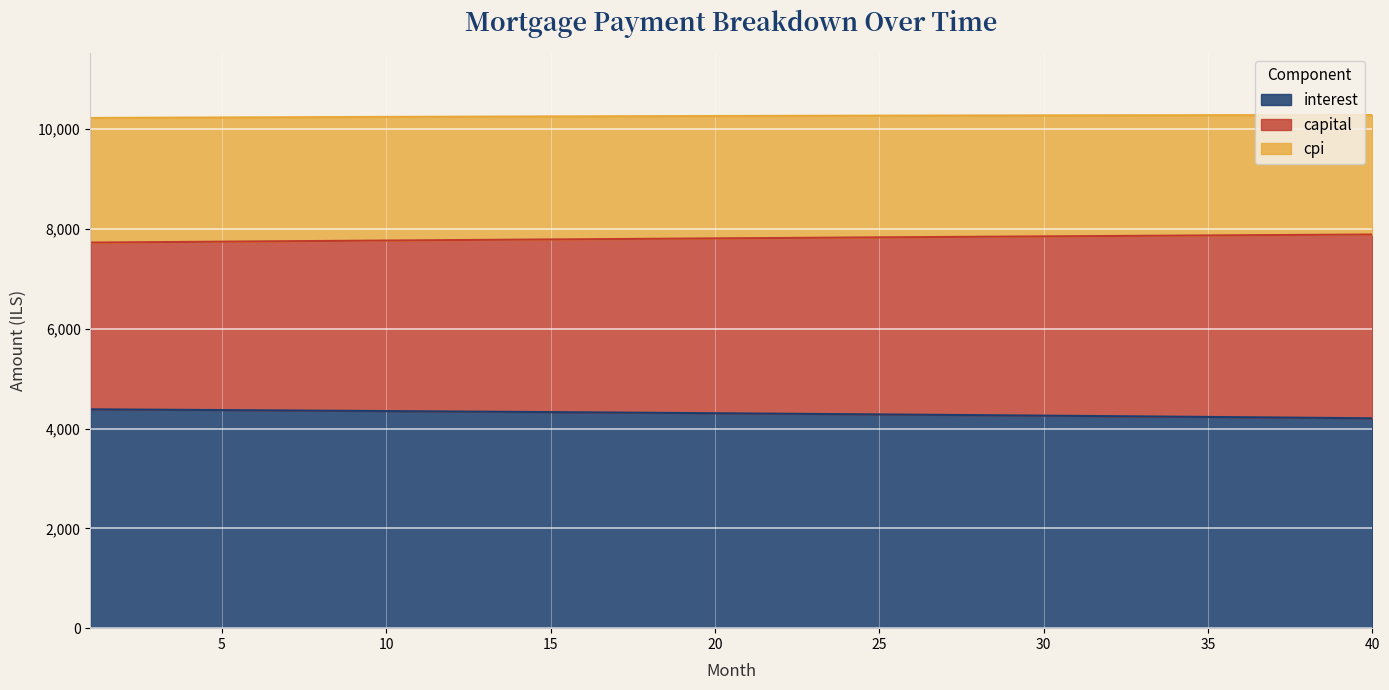

What is the lowest value of the interest series?

4206.0